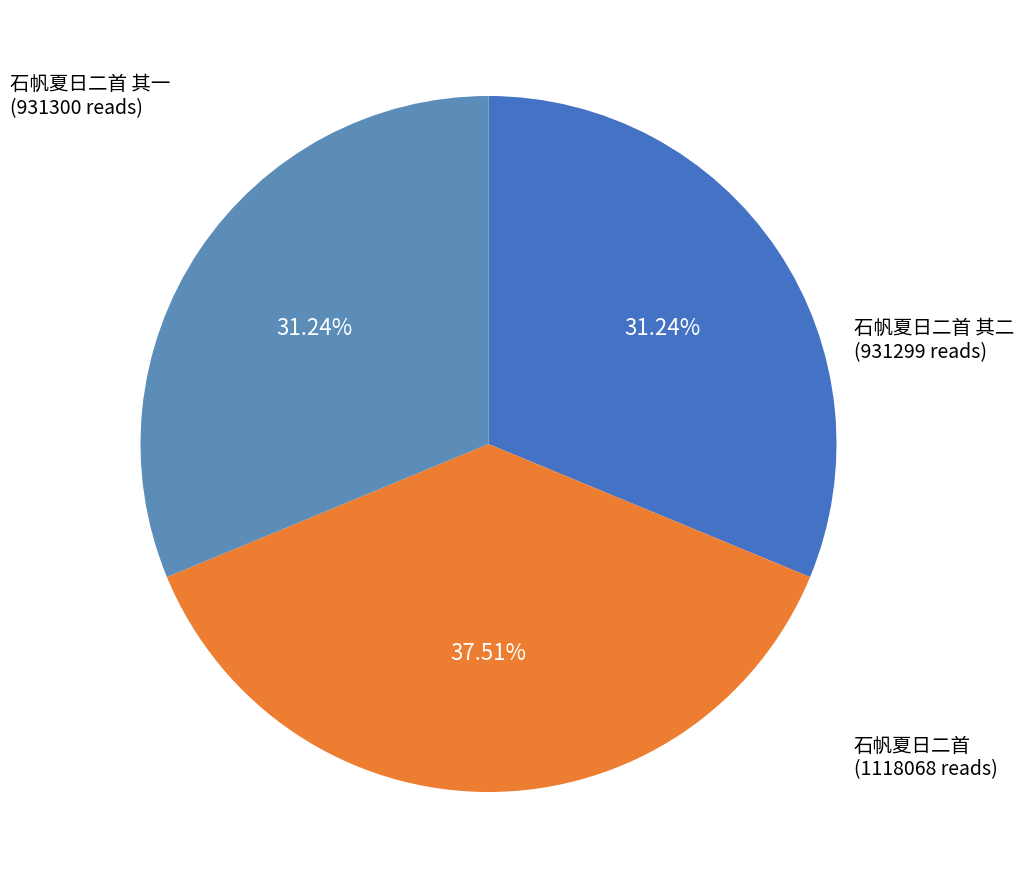

Count the number of slices in the pie.

3